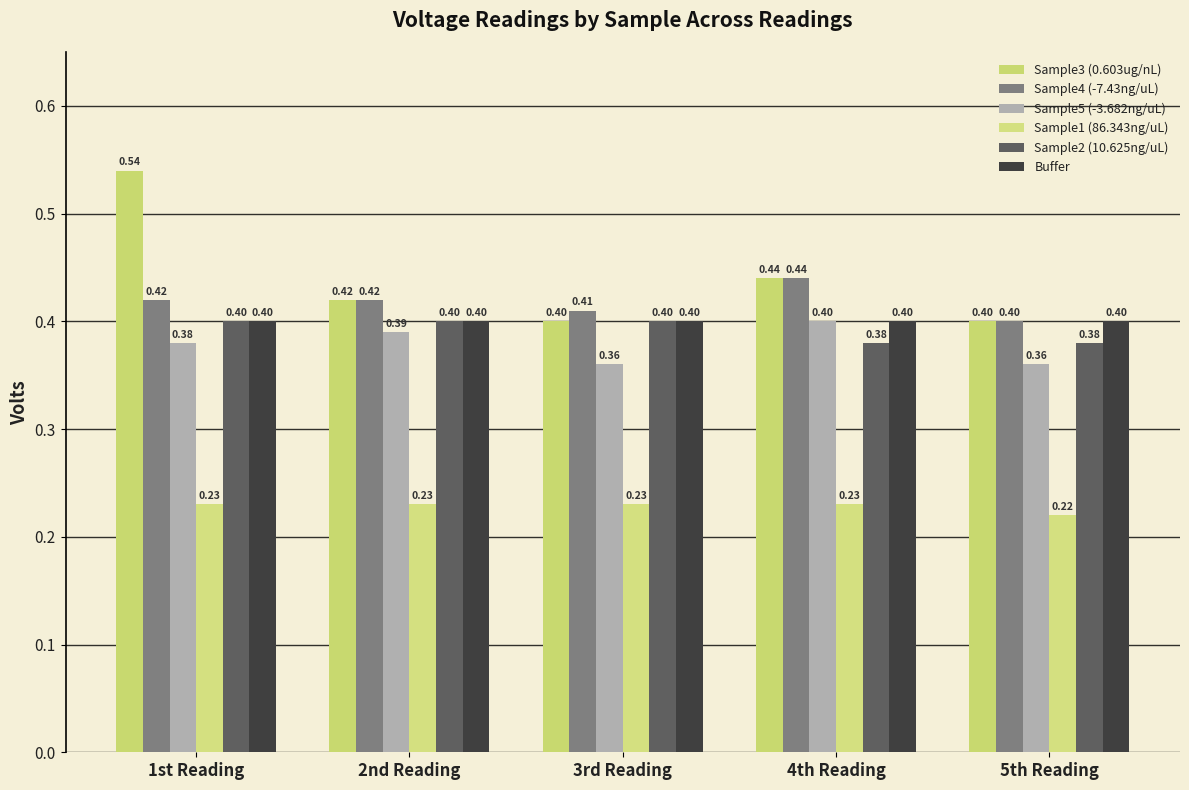

How many bars are there in each group?

6